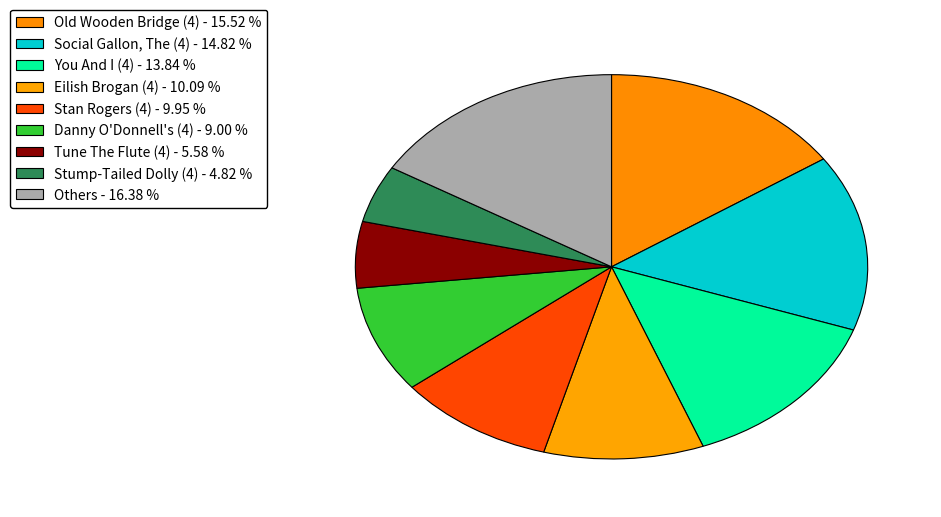

How many segments does this pie chart have?

9